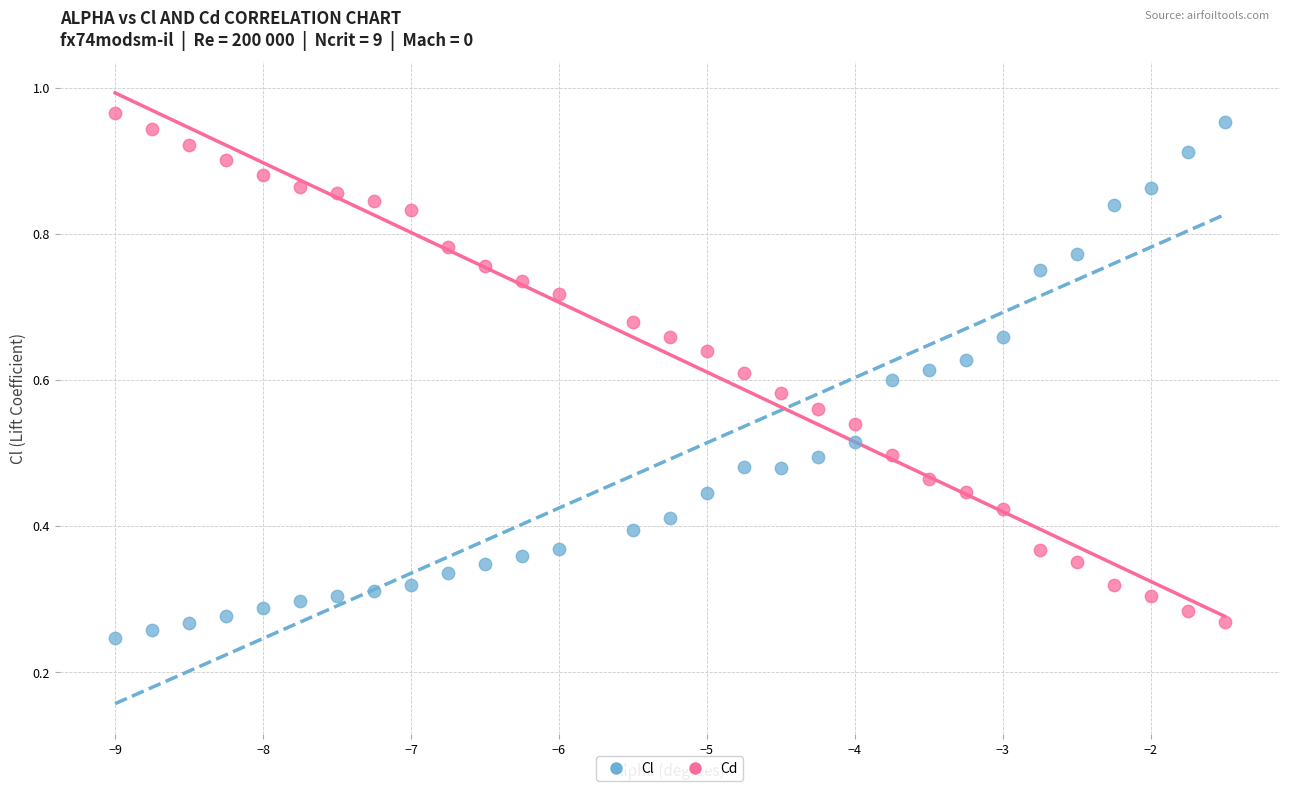

Across all data points, what is the range of X values (max minus min)?

7.5